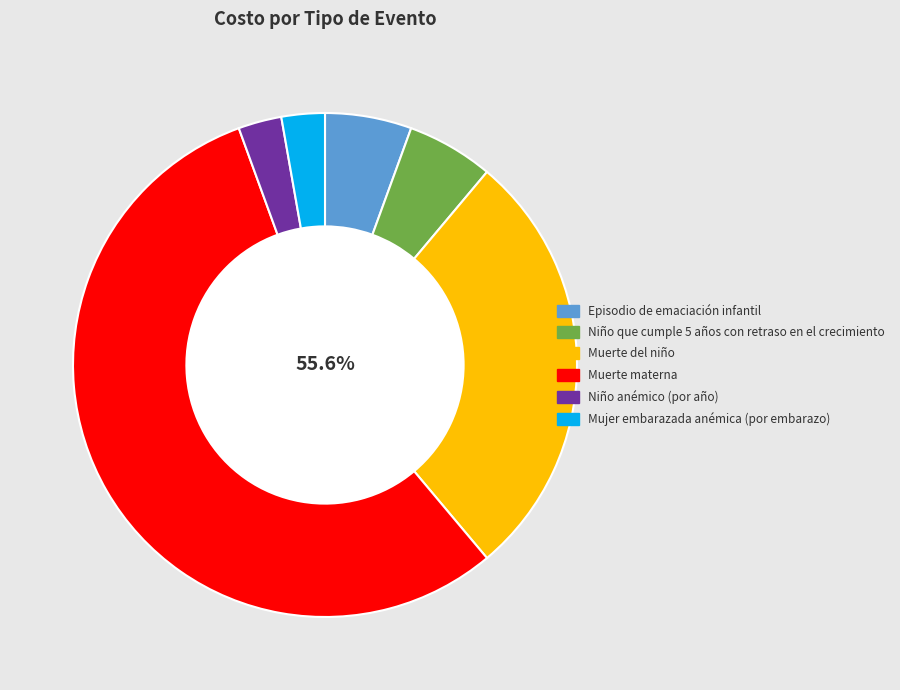

Is Muerte materna the majority of the pie?

Yes